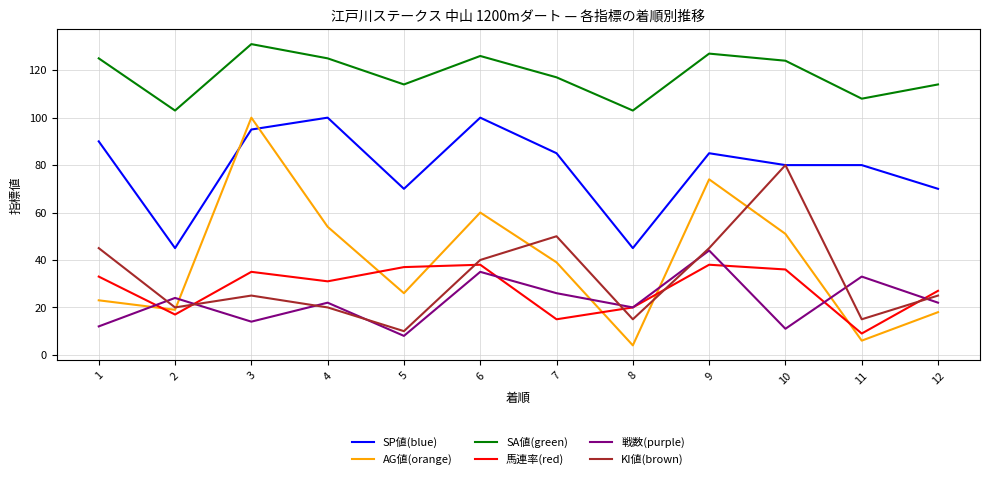

Is it true that SA値(green) equals 49 at 12?

False